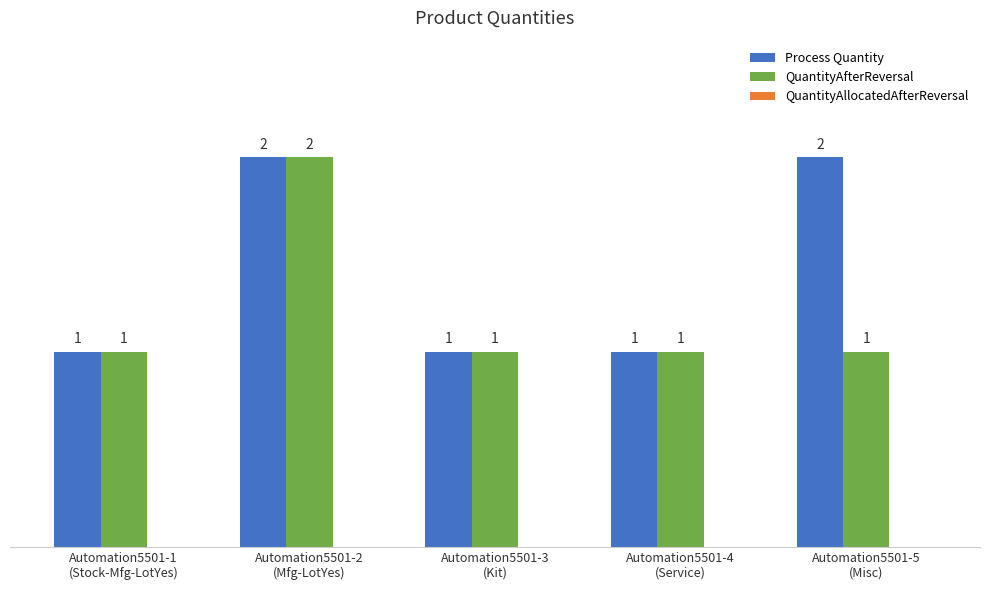

At which category is the sum across all series the highest?

Automation5501-2
(Mfg-LotYes)